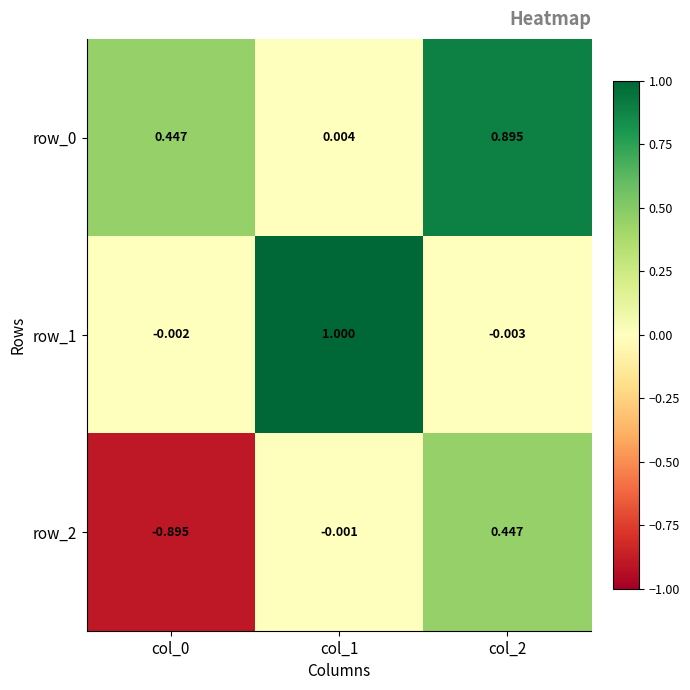

Between col_0 and col_2, which series saw the biggest shift?

row_2